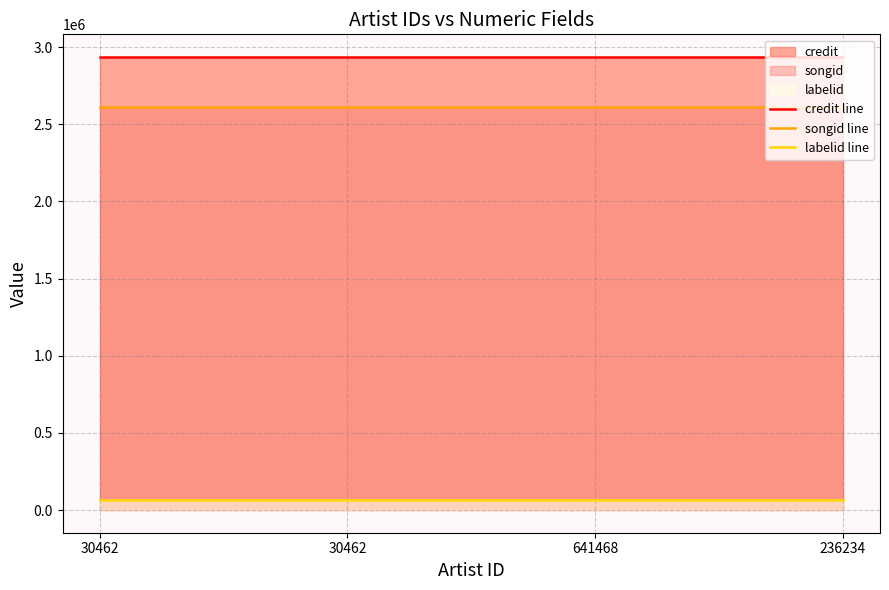

Rank the series at 641468 from lowest to highest value.

labelid line, songid line, credit line